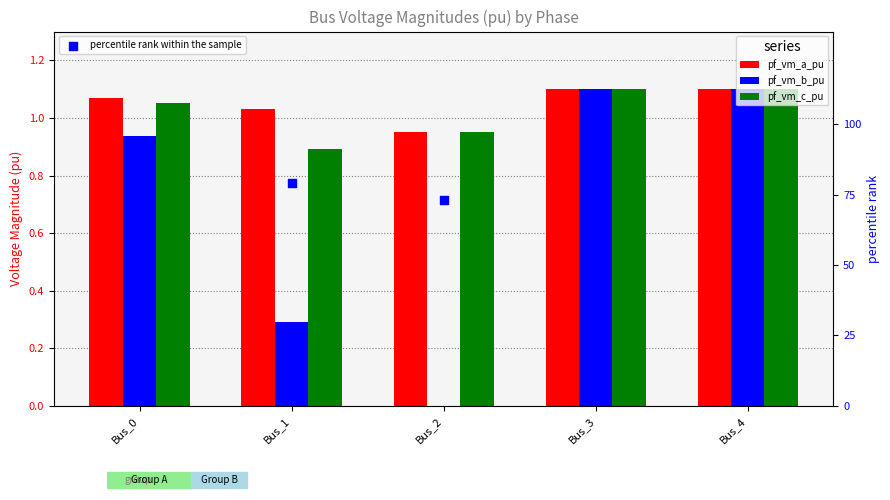

Which series reaches the maximum Y coordinate?

percentile rank within the sample